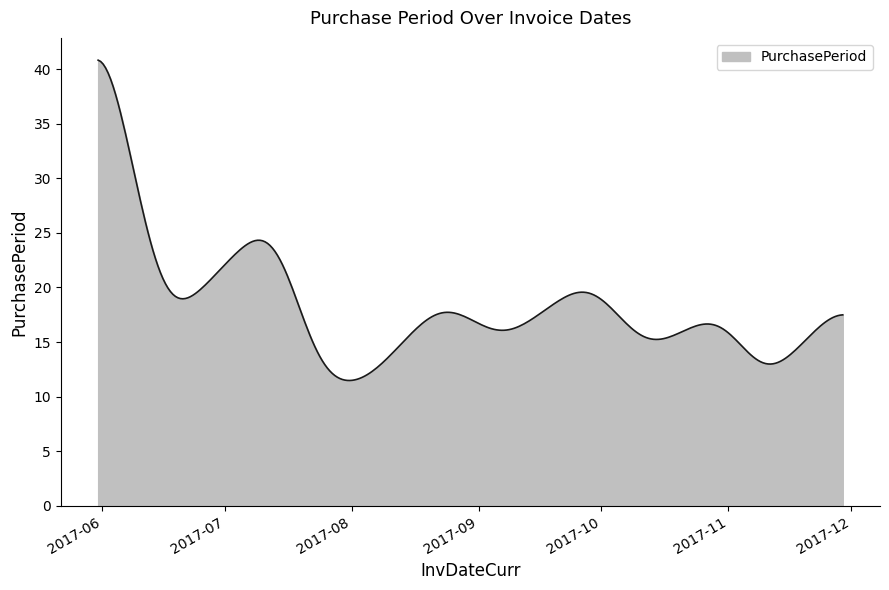

Does the chart display data point markers on the line(s)?

No